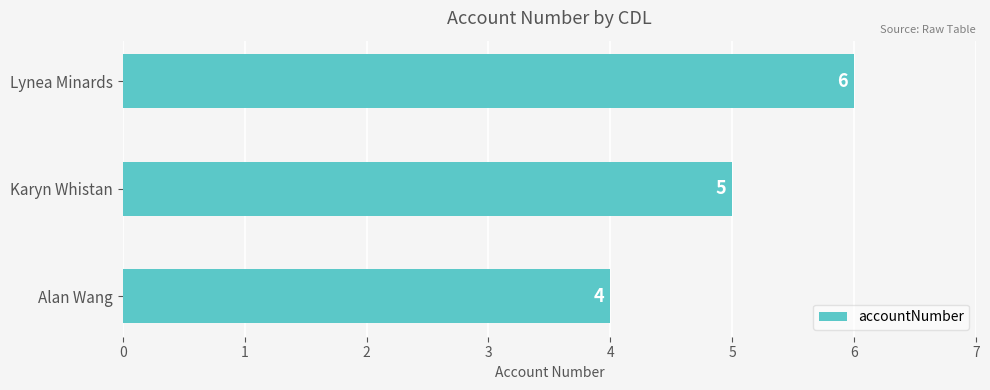

True or false: the data shows 5 at Karyn Whistan.

True